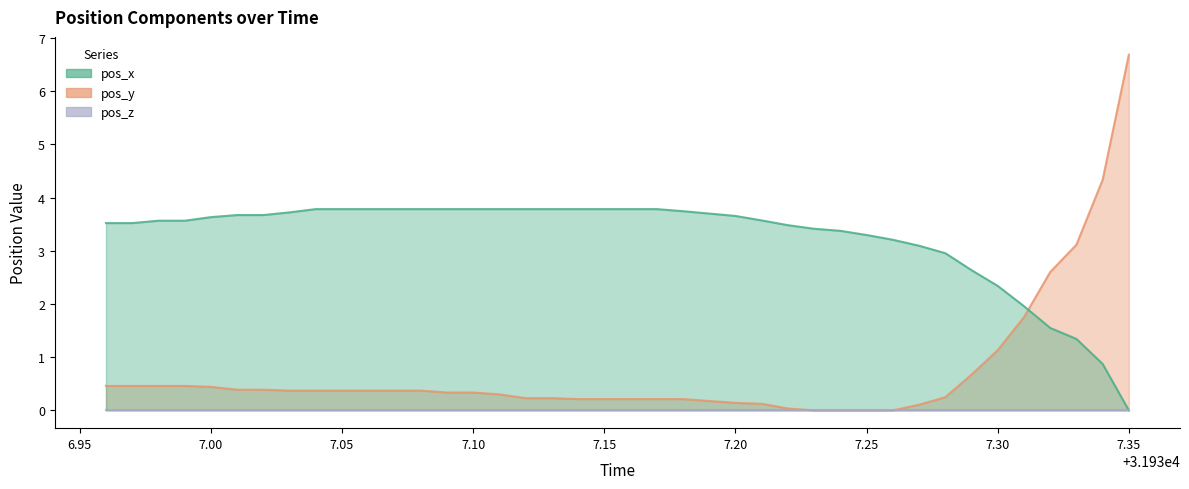

How many intersections are there between pos_x and pos_y?

1